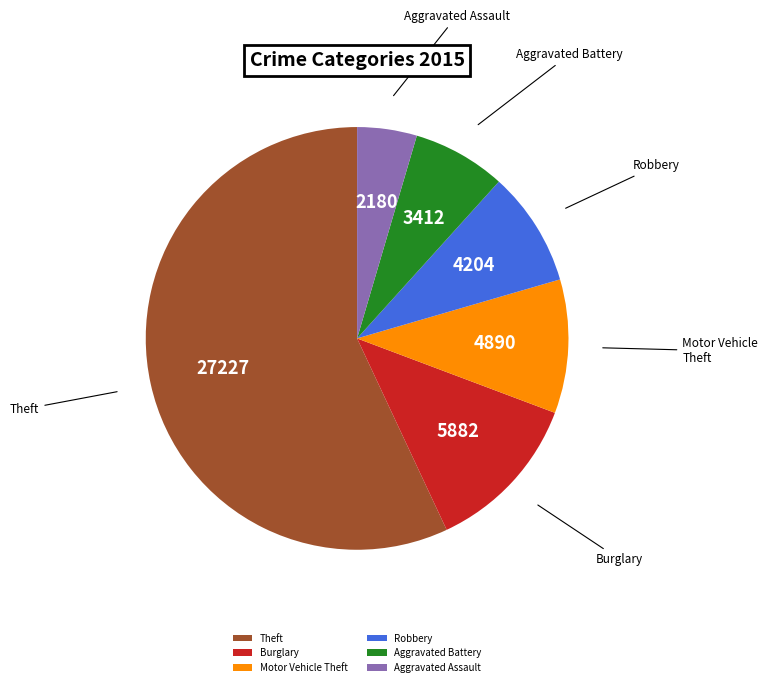

Which slice is the largest?

Theft